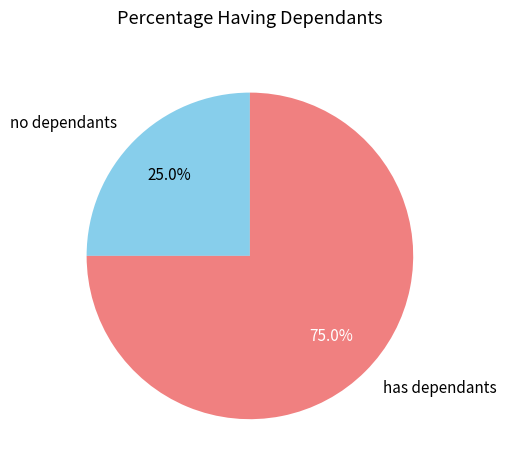

What percentage do has dependants and no dependants together represent?

100.0%